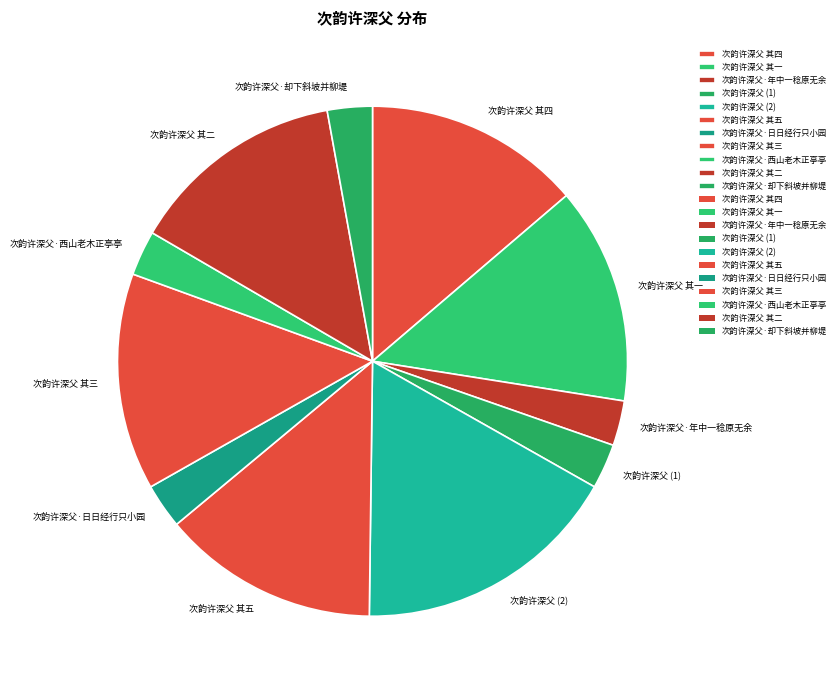

The 次韵许深父 其五 slice represents 4% of the pie. True or false?

False